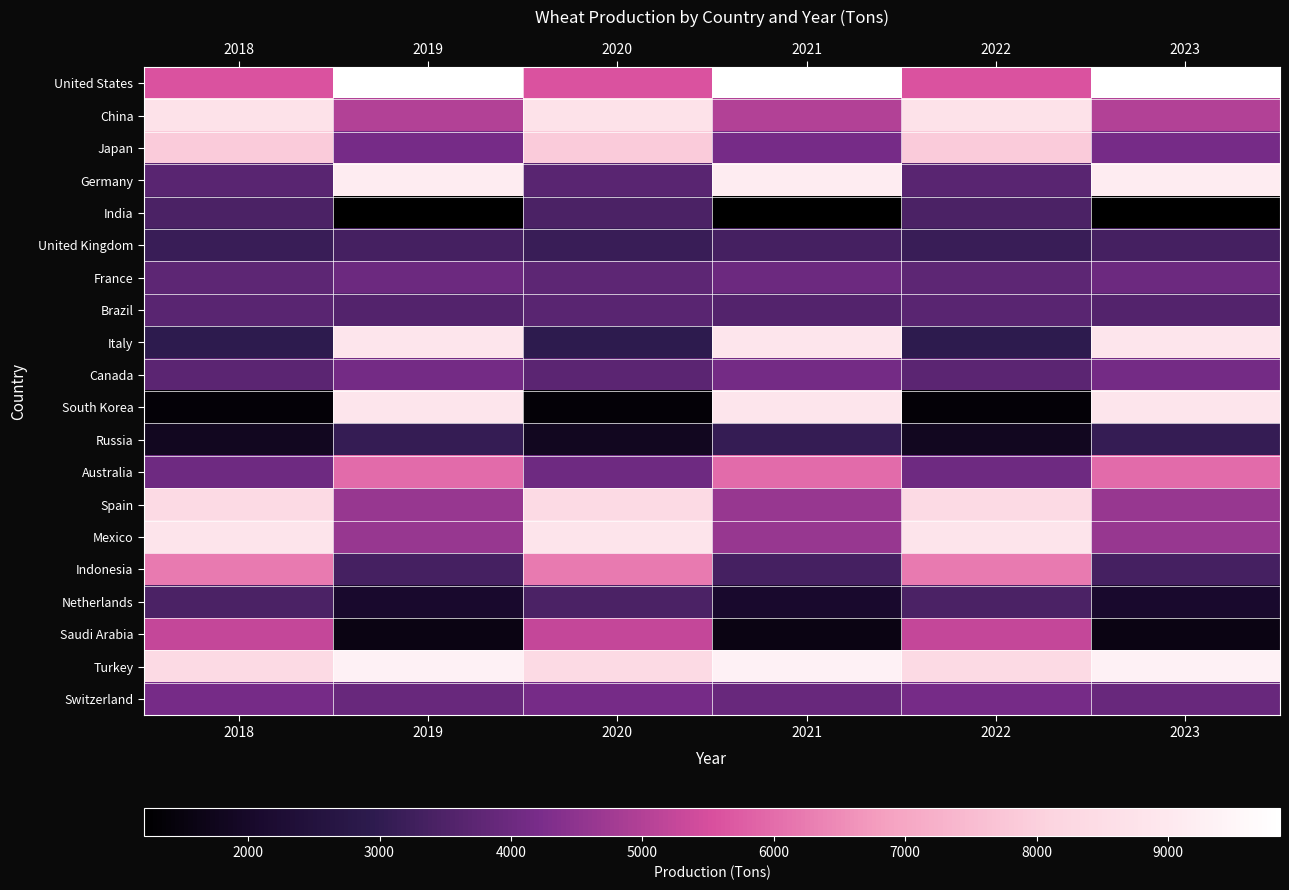

What is the total value across all series at 2020?

98465.2